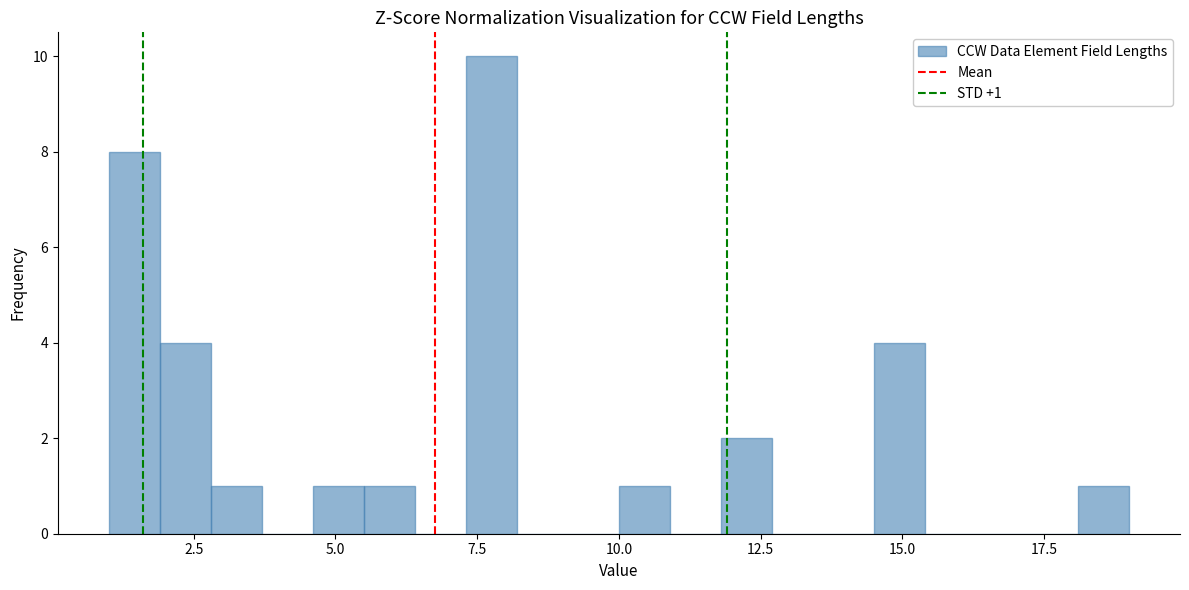

Around what value on the x-axis is the tallest bar? Give the approximate position of its centre, as read against the axis.

8.0